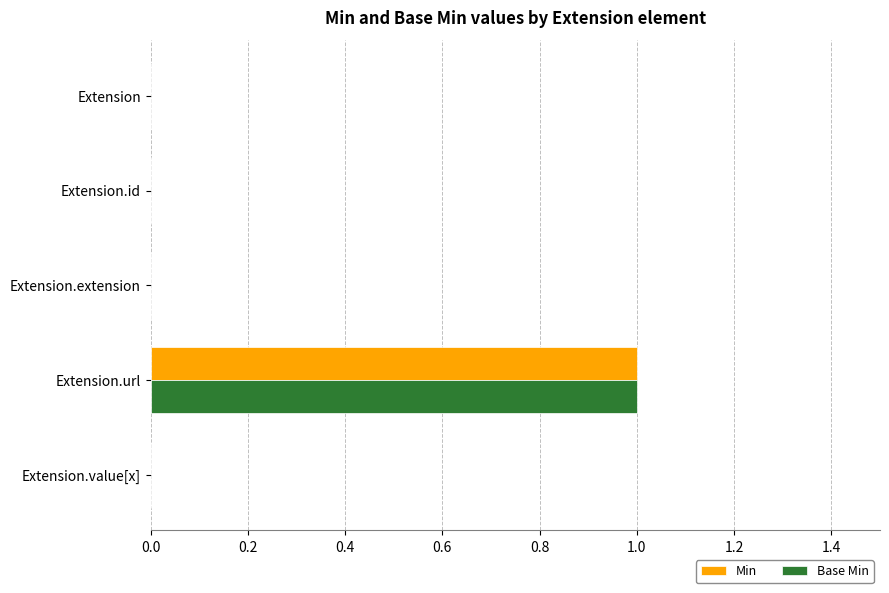

At which category does the chart reach its peak across all series?

Extension.url